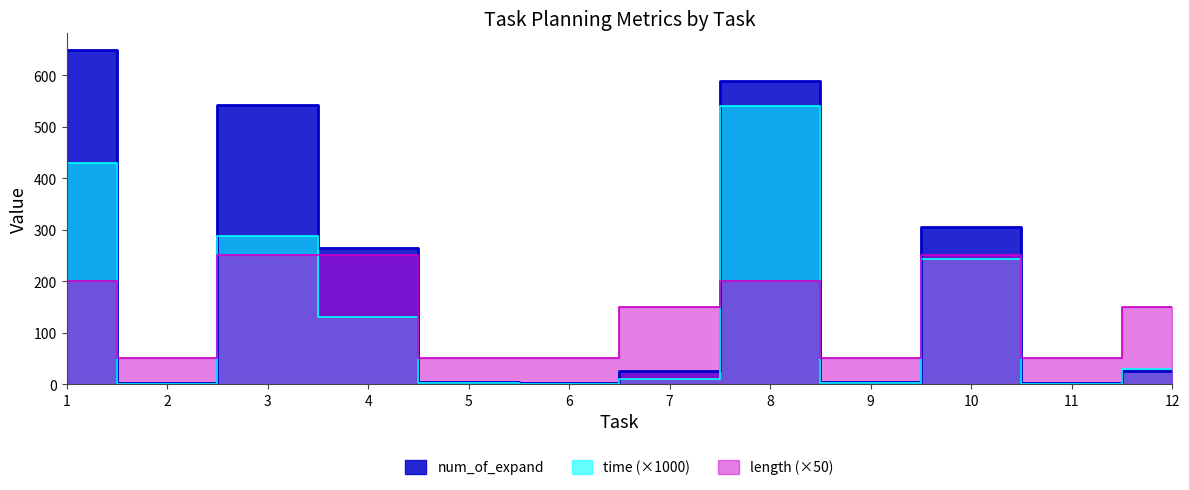

Reading right to left, list all the values displayed in this chart.

time: 12=28.8	11=0.5	10=243.8	9=2.0	8=540.3	7=10.7	6=0.3	5=1.3	4=131.0	3=287.7	2=0.3	1=428.7
num_of_expand: 12=26.0	11=2.0	10=305.0	9=3.0	8=588.0	7=25.0	6=2.0	5=3.0	4=264.0	3=542.0	2=2.0	1=649.0
length: 12=150.0	11=50.0	10=250.0	9=50.0	8=200.0	7=150.0	6=50.0	5=50.0	4=250.0	3=250.0	2=50.0	1=200.0